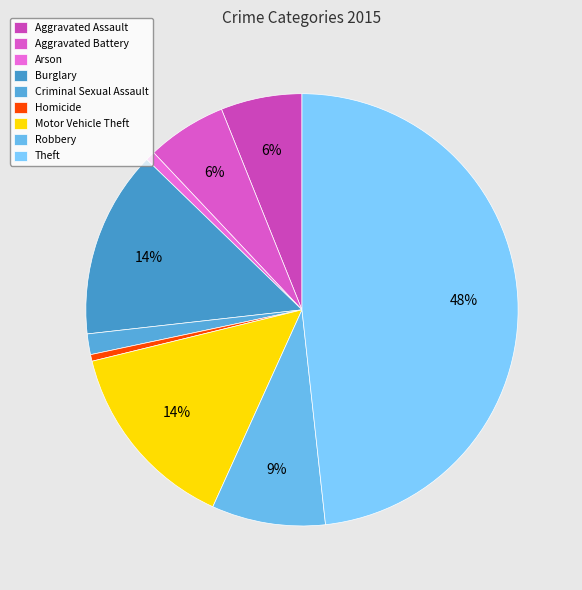

How many segments does this pie chart have?

9